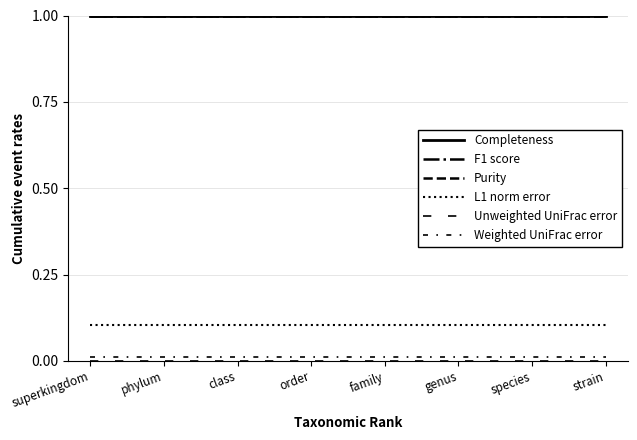

Does the chart display data point markers on the line(s)?

No